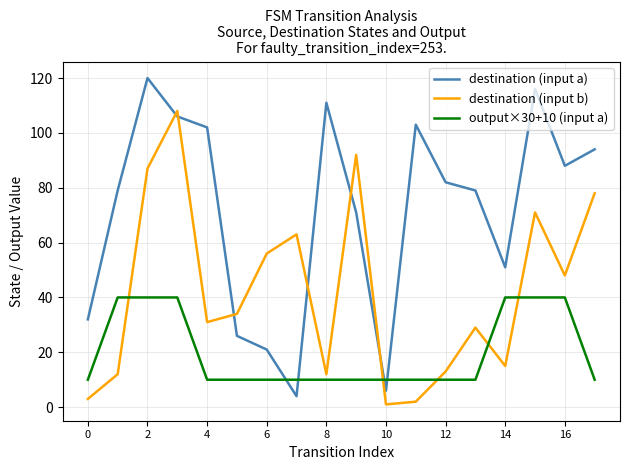

Which series has the largest total across all categories?

destination (input a)